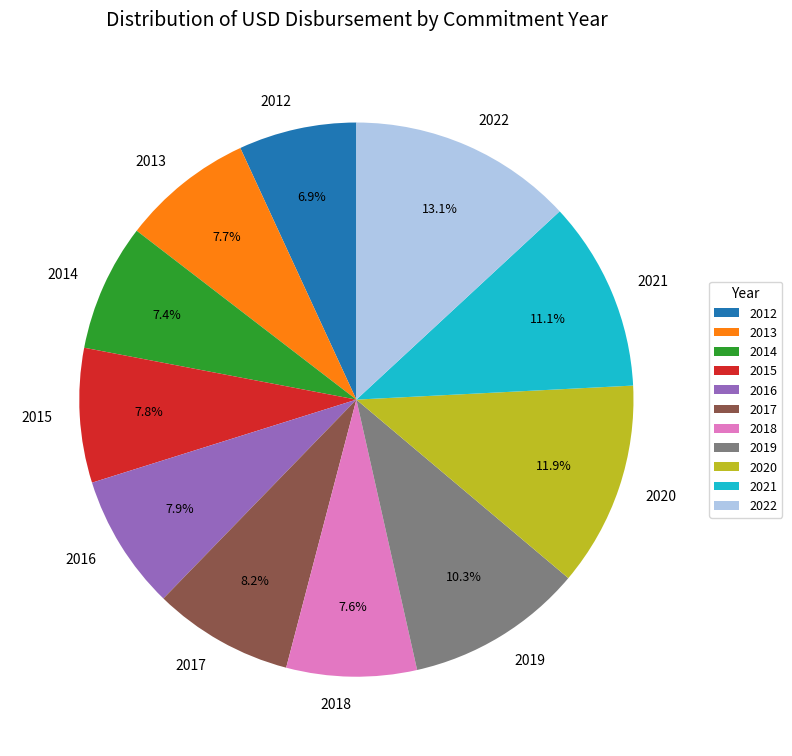

Combined, do 2022 and 2018 account for over 50%?

No